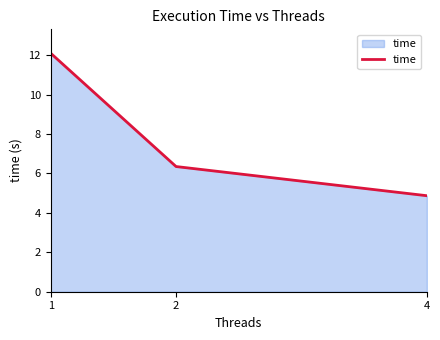

At which category does the chart reach its peak across all series?

1